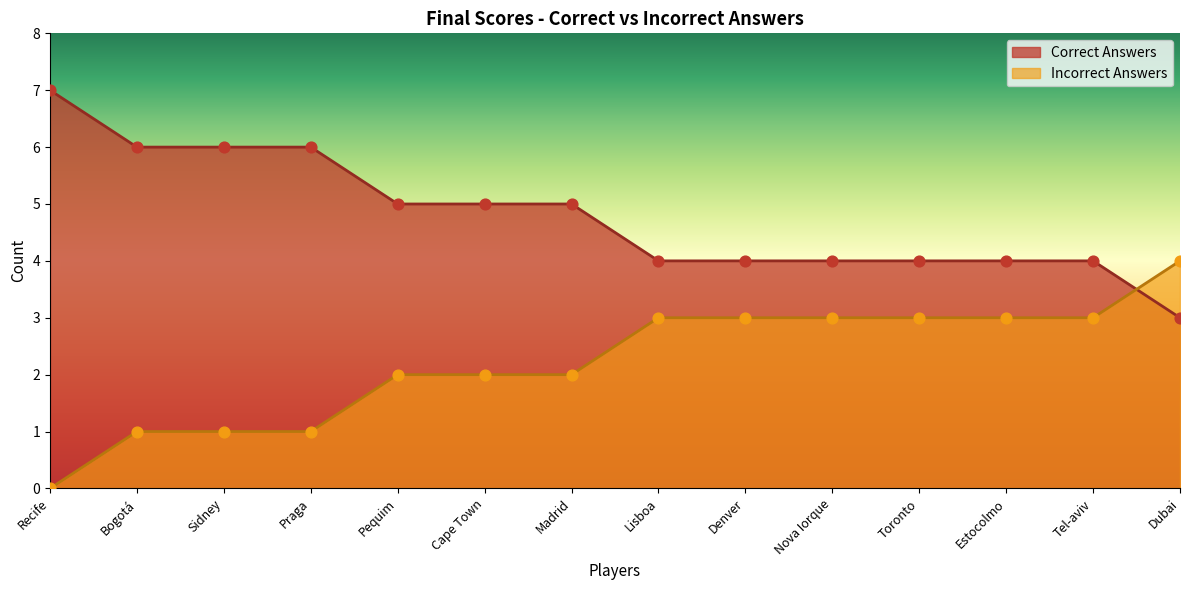

Which series contains the highest Y value?

Correct Answers